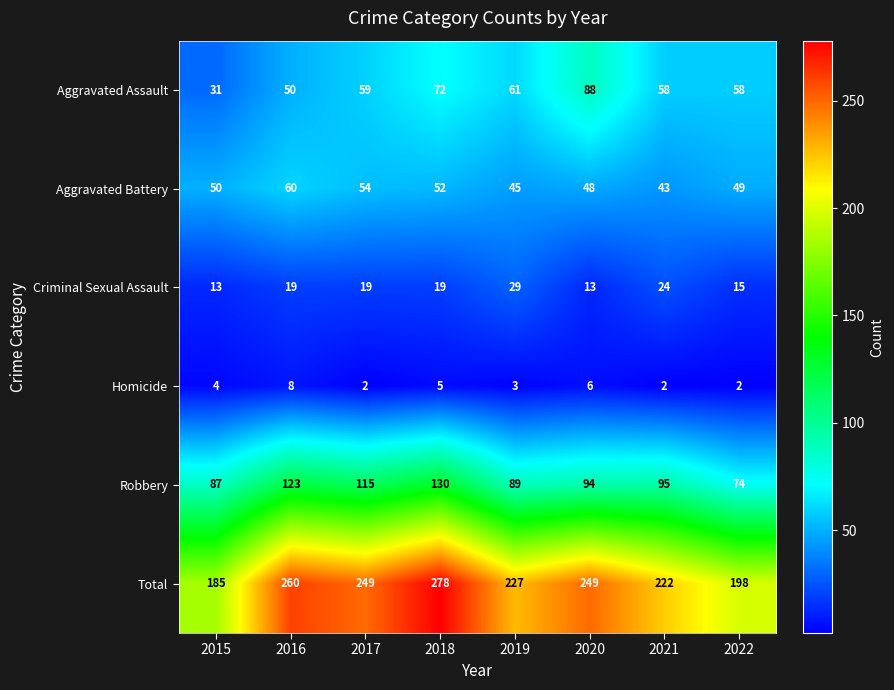

True or false: Aggravated Battery has a value of 30 at 2015.

False